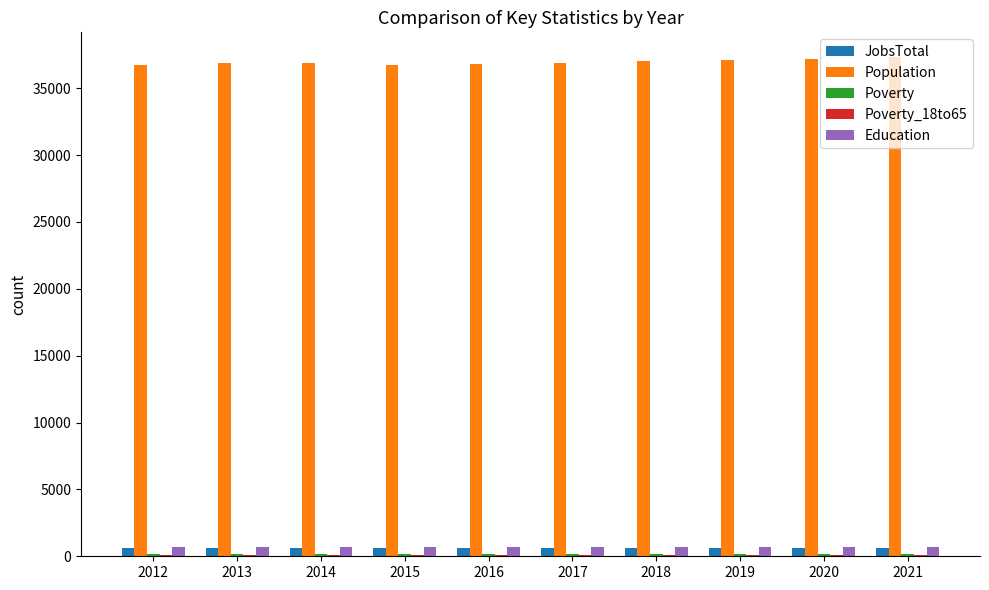

The Population series shows 17599 at 2017. True or false?

False